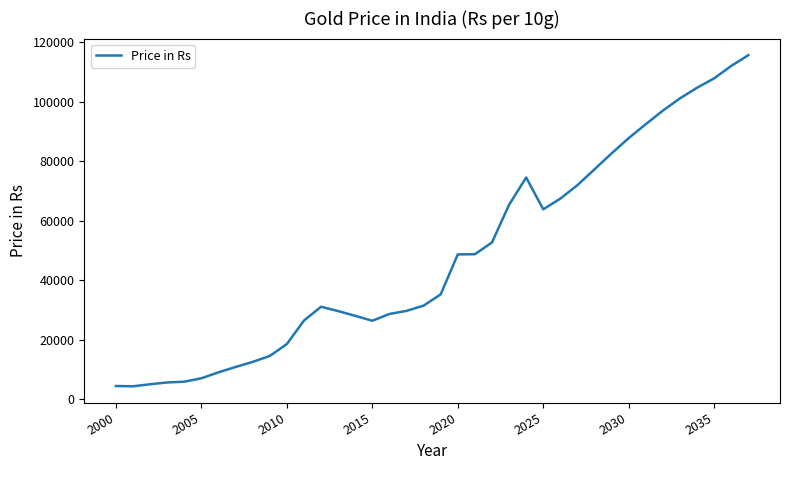

What is the difference between the maximum and minimum values?

111372.6